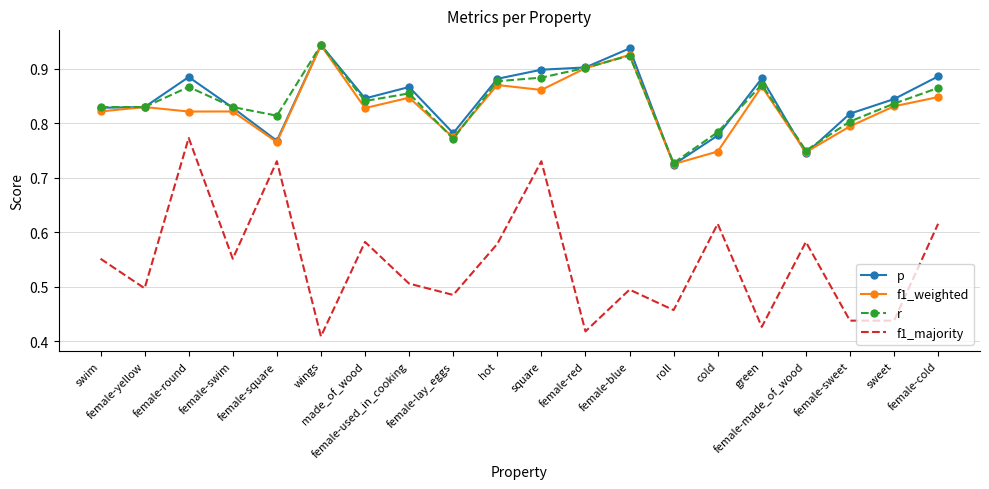

Which series has the widest spread of values?

f1_majority